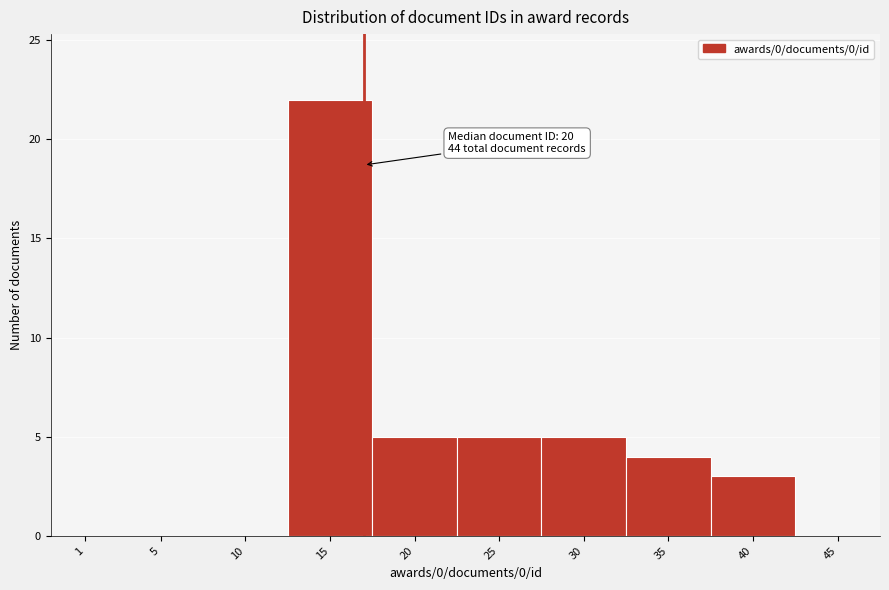

Reading left to right, what are all the values shown in this chart?

1=0	5=0	10=0	15=22	20=5	25=5	30=5	35=4	40=3	45=0